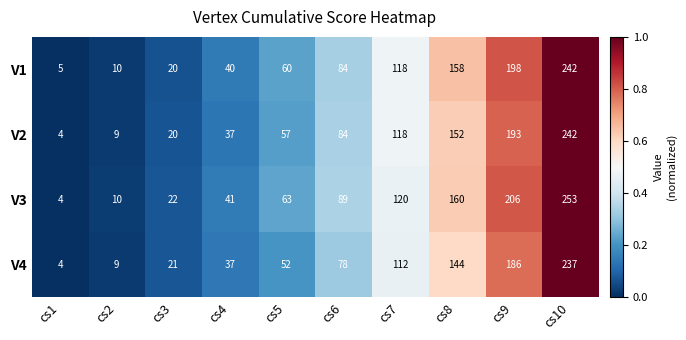

What is the smallest value displayed?

4